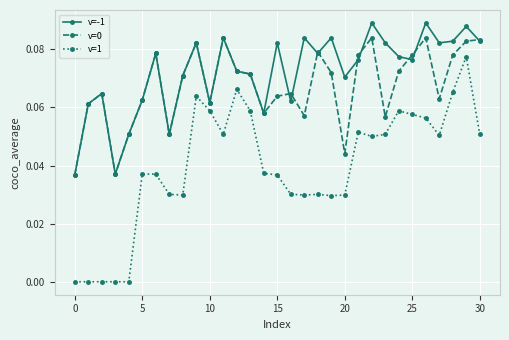

Which series has the largest total across all categories?

v=-1